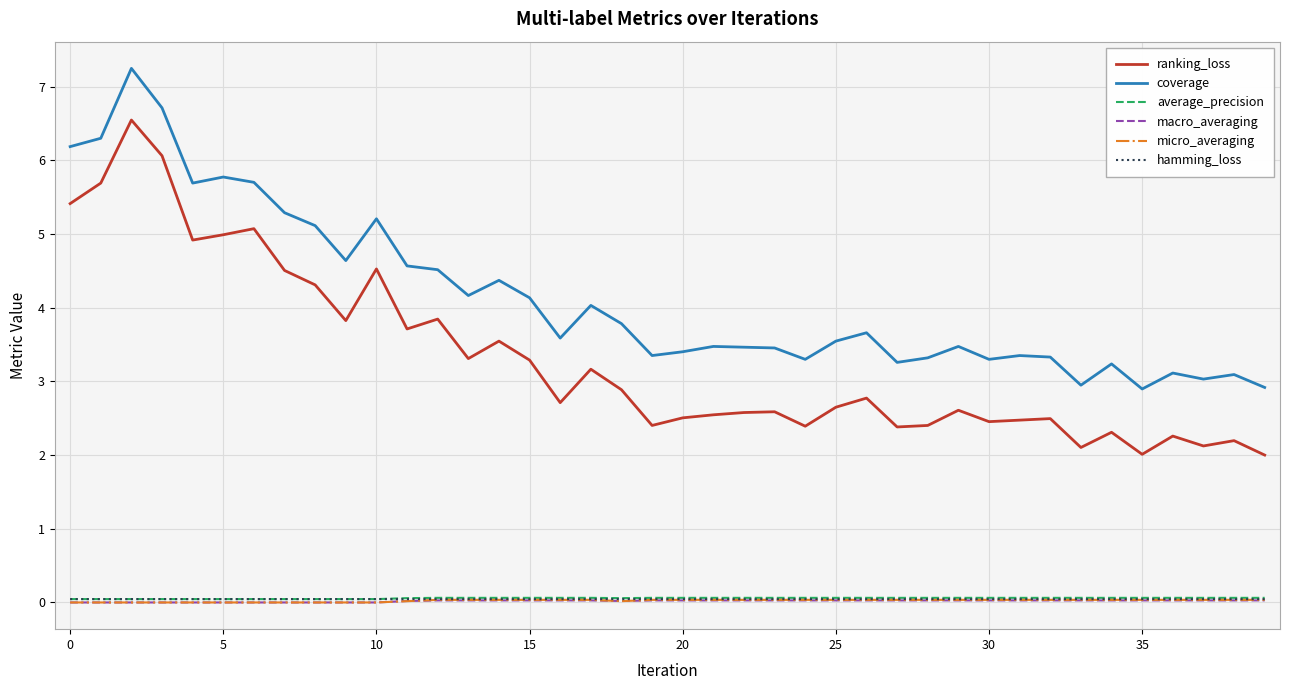

True or false: coverage and hamming_loss cross at least once.

False